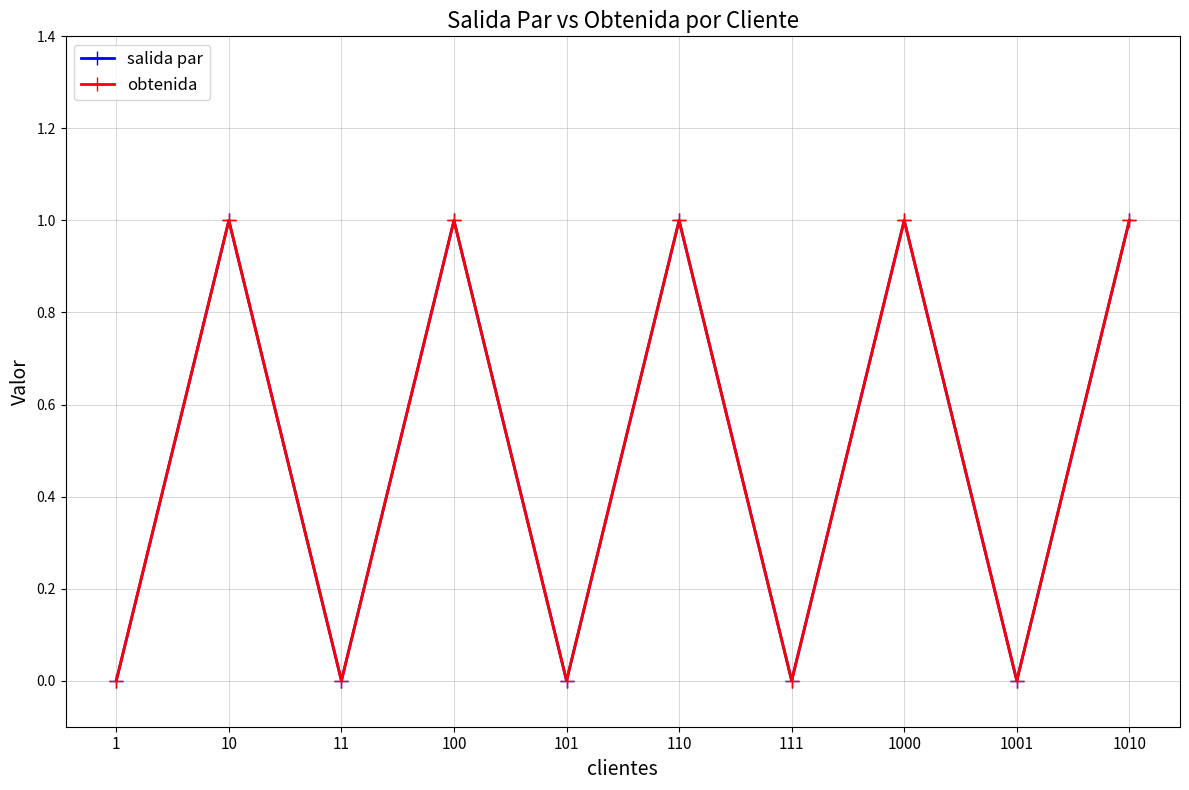

At which label is salida par closest to 0?

1